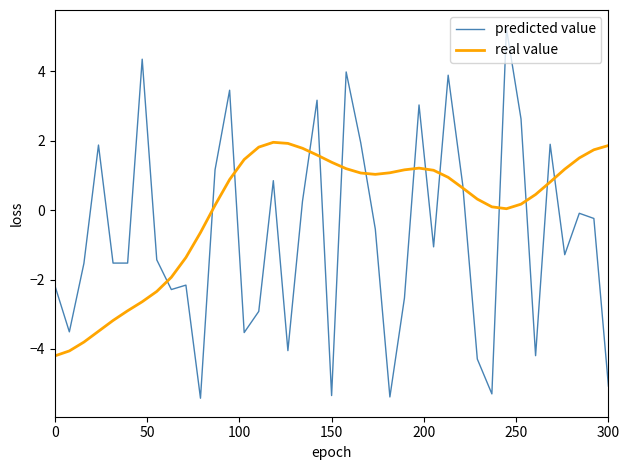

Which series has the widest spread of values?

predicted value